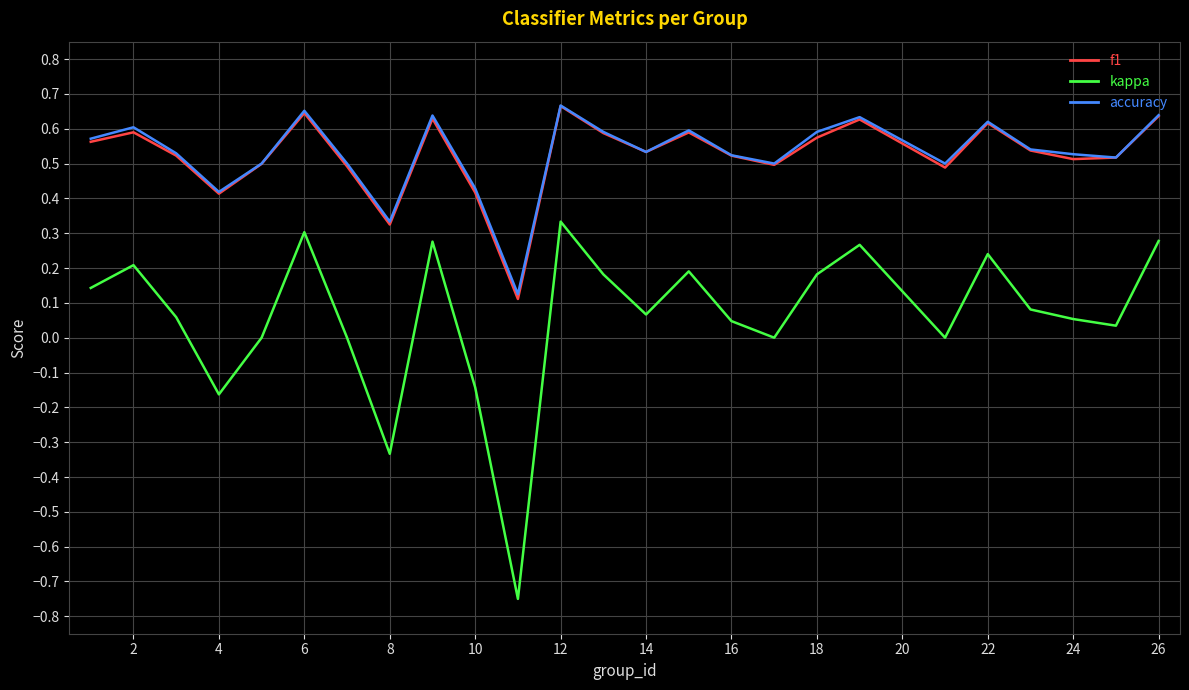

True or false: f1 and kappa cross at least once.

False